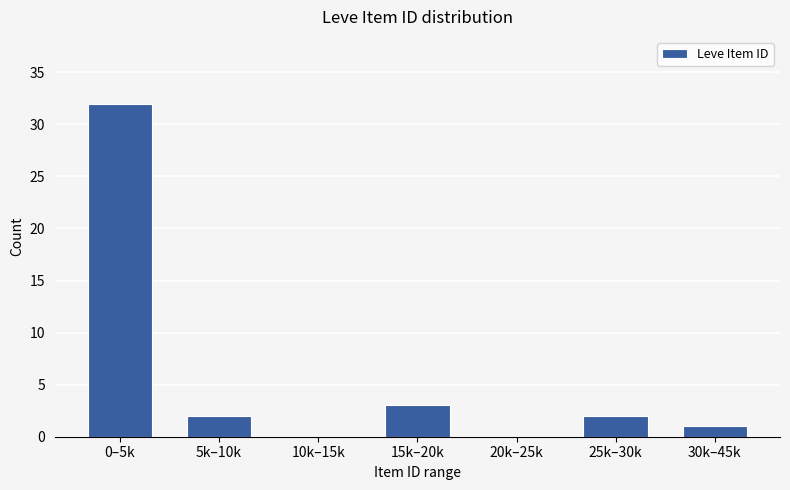

Reading left to right, what are all the values shown in this chart?

0–5k=32	5k–10k=2	10k–15k=0	15k–20k=3	20k–25k=0	25k–30k=2	30k–45k=1